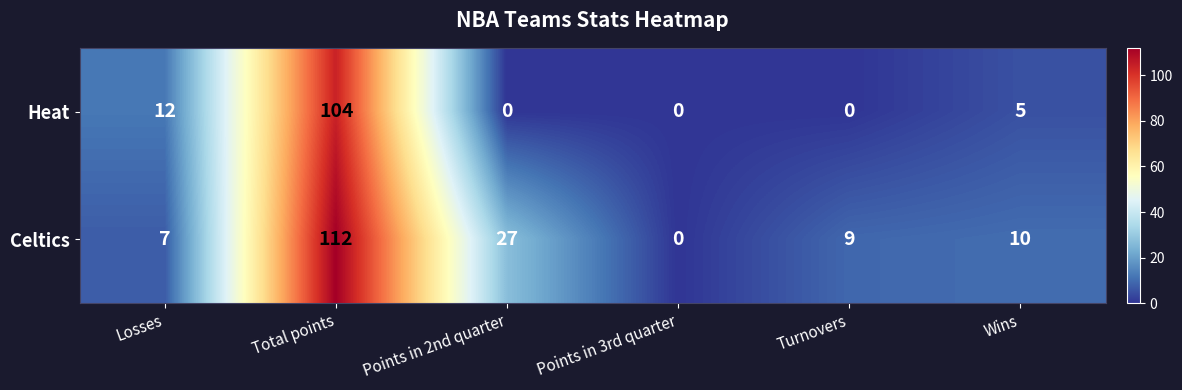

Which series has the largest total across all categories?

Celtics